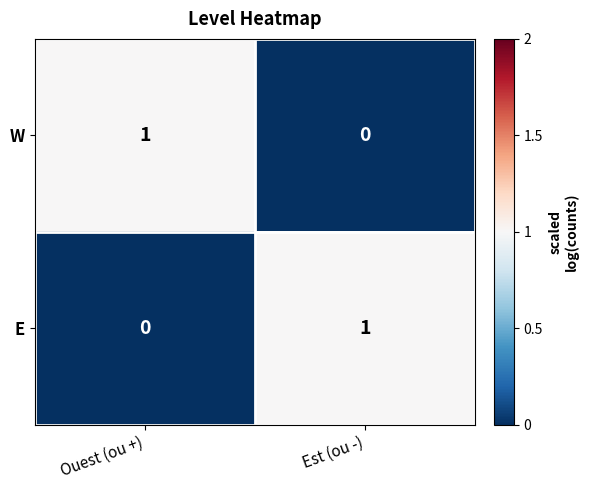

Where is E nearest to the value 0?

Ouest (ou +)